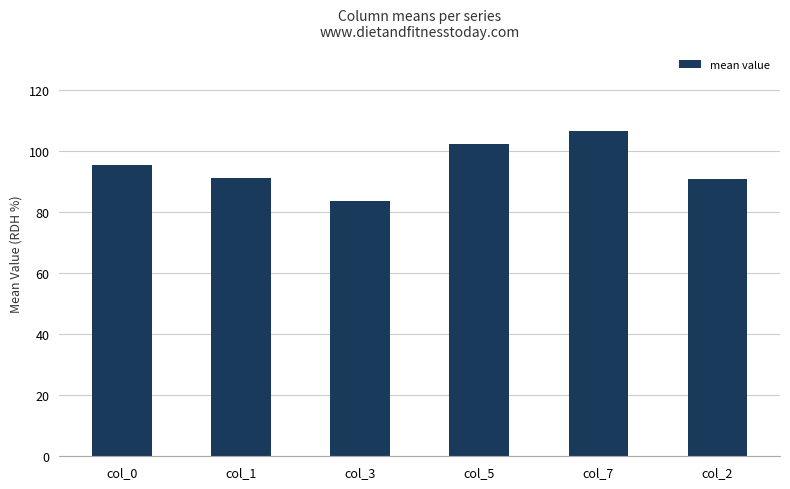

Read the value at col_1.

91.1